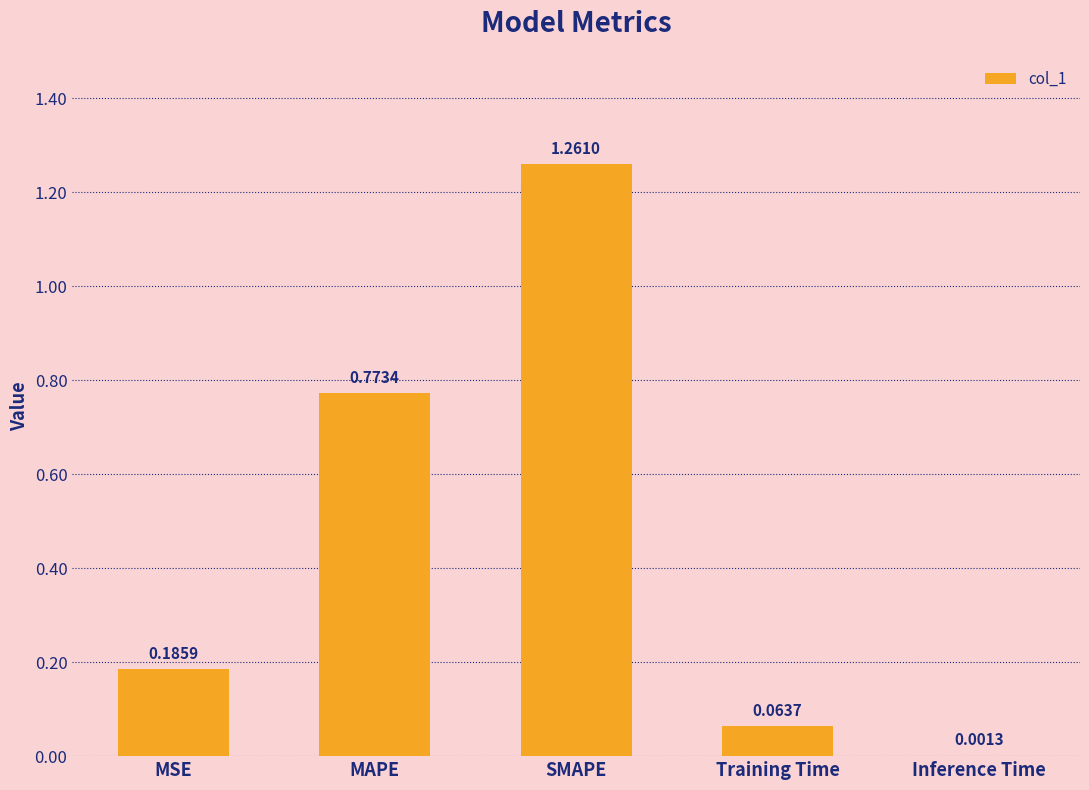

What is the sum of all values?

2.3